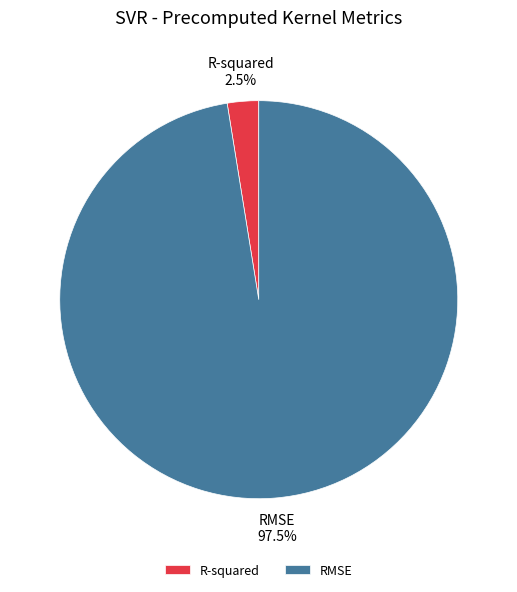

Do R-squared and RMSE together represent more than half of the pie?

Yes